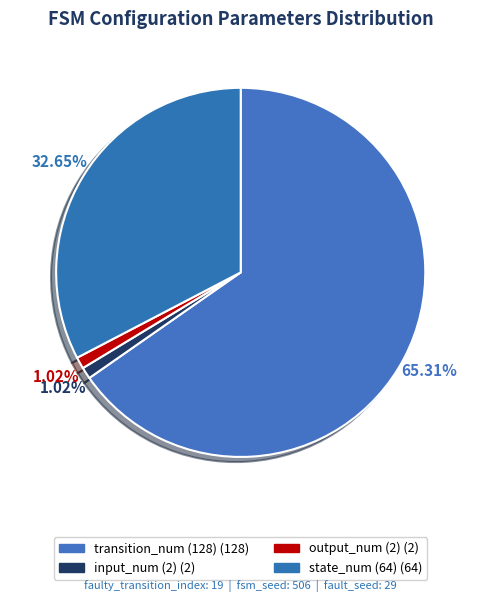

Count the number of slices in the pie.

4